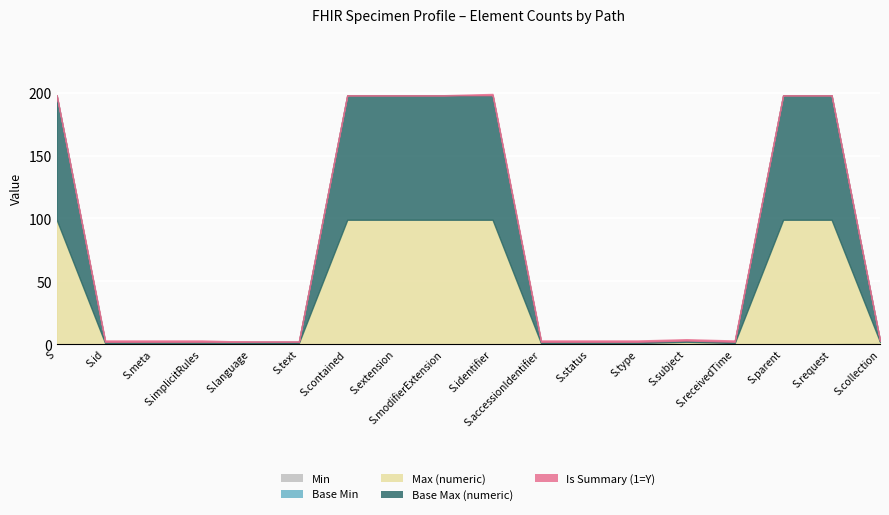

What is the difference between the maximum and second lowest values in the Min series?

1